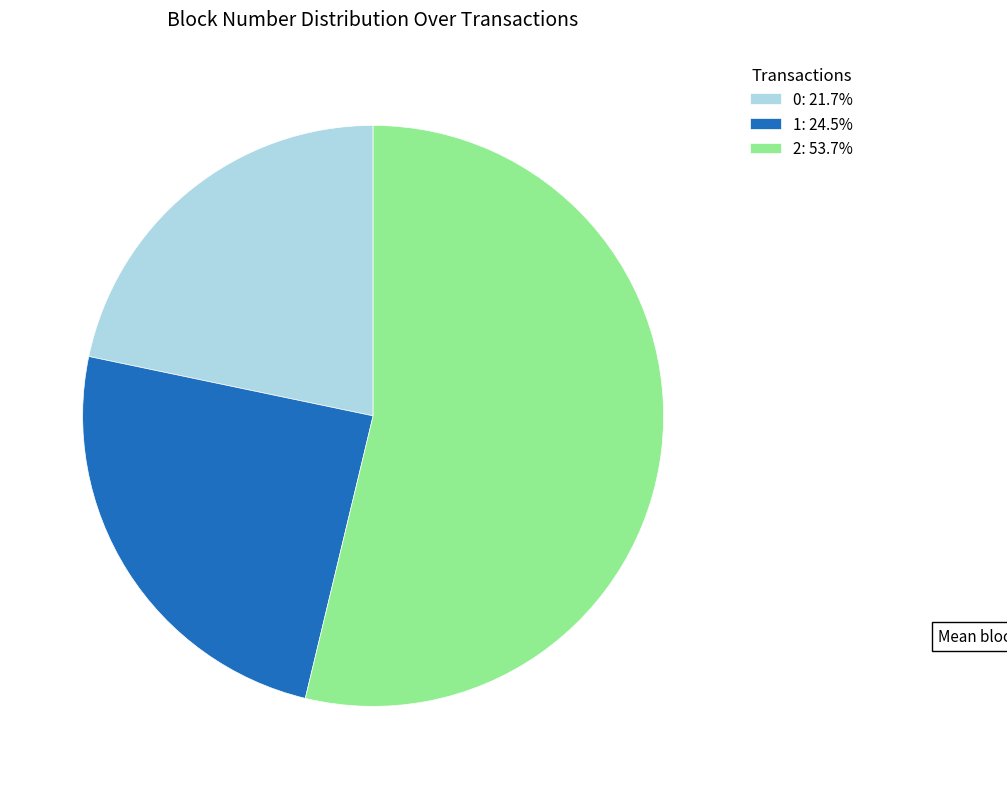

Does 1: 24.5% account for over 50% of the chart?

No